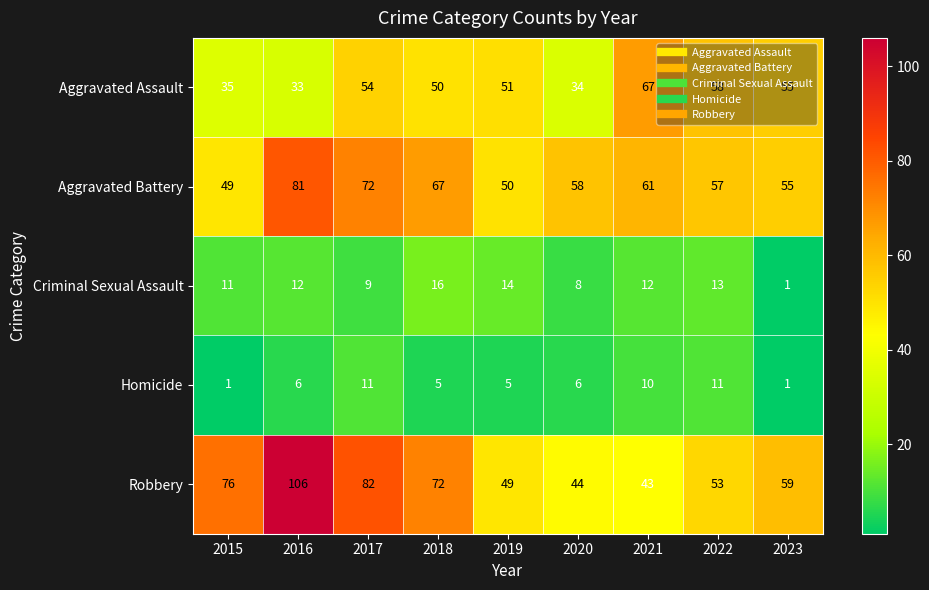

Between 2020 and 2022, which series saw the biggest shift?

Aggravated Assault